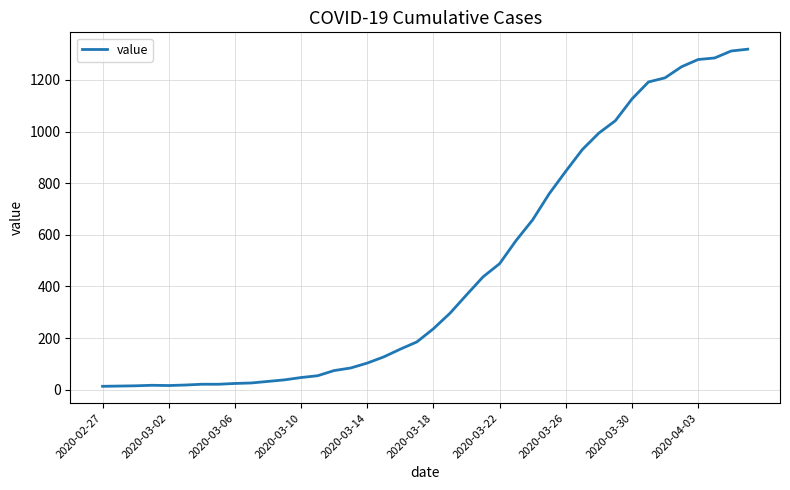

What is the difference between the maximum and minimum values?

1306